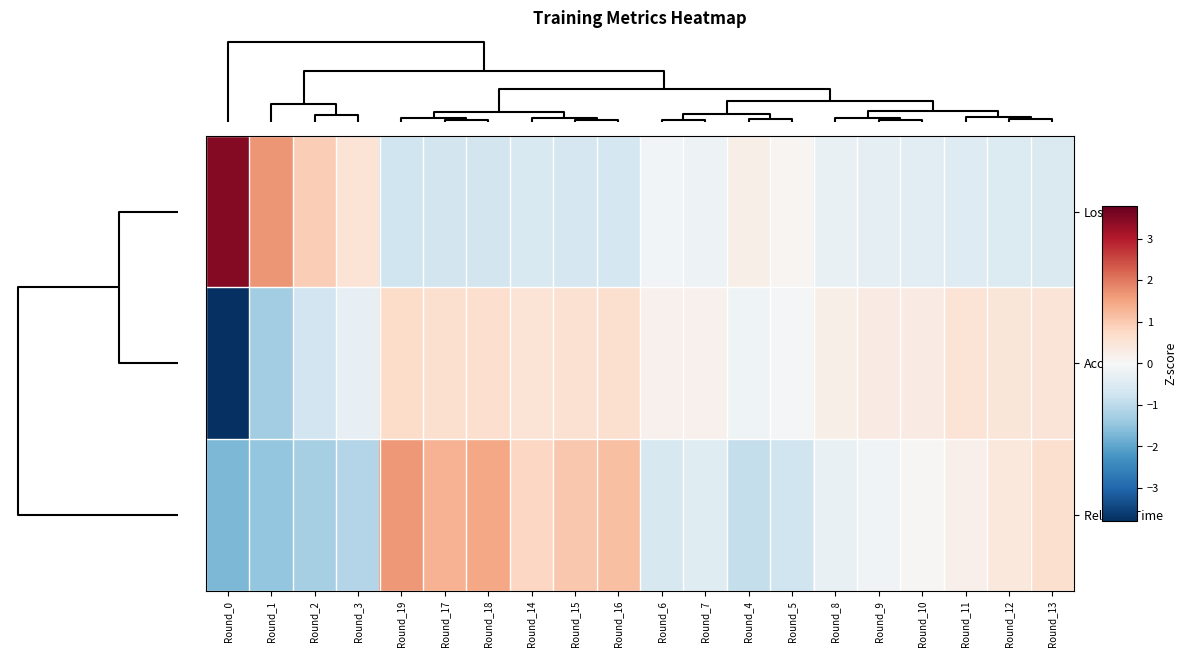

Reading left to right, transcribe all the data shown in this chart.

Loss: Round_0=3.5	Round_1=1.7	Round_2=0.9	Round_3=0.5	Round_19=-0.8	Round_17=-0.7	Round_18=-0.7	Round_14=-0.6	Round_15=-0.6	Round_16=-0.7	Round_6=-0.1	Round_7=-0.2	Round_4=0.2	Round_5=0.1	Round_8=-0.3	Round_9=-0.3	Round_10=-0.4	Round_11=-0.5	Round_12=-0.5	Round_13=-0.5
Accuracy: Round_0=-3.8	Round_1=-1.3	Round_2=-0.7	Round_3=-0.3	Round_19=0.7	Round_17=0.6	Round_18=0.6	Round_14=0.5	Round_15=0.6	Round_16=0.6	Round_6=0.2	Round_7=0.2	Round_4=-0.1	Round_5=-0.0	Round_8=0.2	Round_9=0.3	Round_10=0.3	Round_11=0.5	Round_12=0.5	Round_13=0.5
Relative Time: Round_0=-1.7	Round_1=-1.5	Round_2=-1.3	Round_3=-1.1	Round_19=1.7	Round_17=1.3	Round_18=1.5	Round_14=0.8	Round_15=1.0	Round_16=1.1	Round_6=-0.6	Round_7=-0.5	Round_4=-0.9	Round_5=-0.8	Round_8=-0.3	Round_9=-0.1	Round_10=0.1	Round_11=0.2	Round_12=0.4	Round_13=0.6